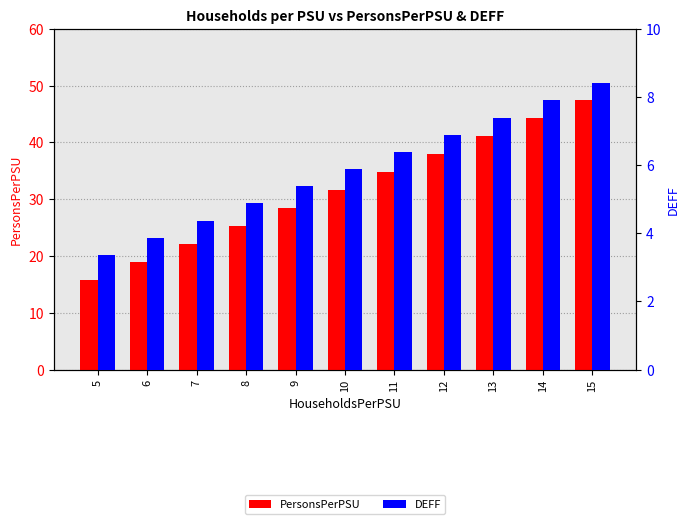

Which category has the lowest value across all series?

5